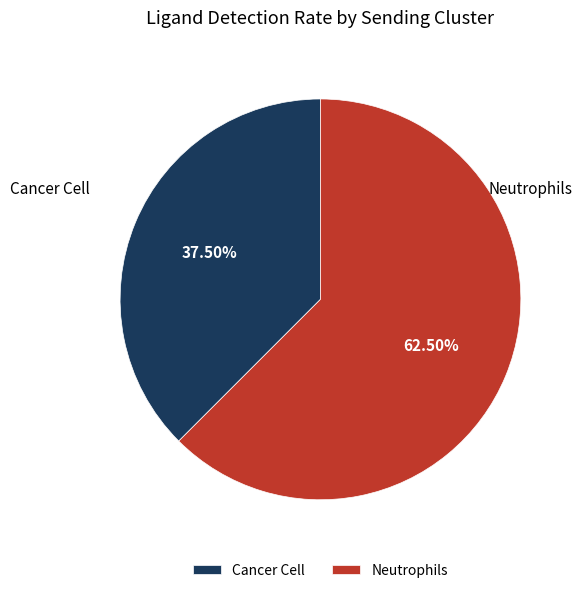

To the nearest percent, what is the combined percentage of Cancer Cell and Neutrophils?

100%